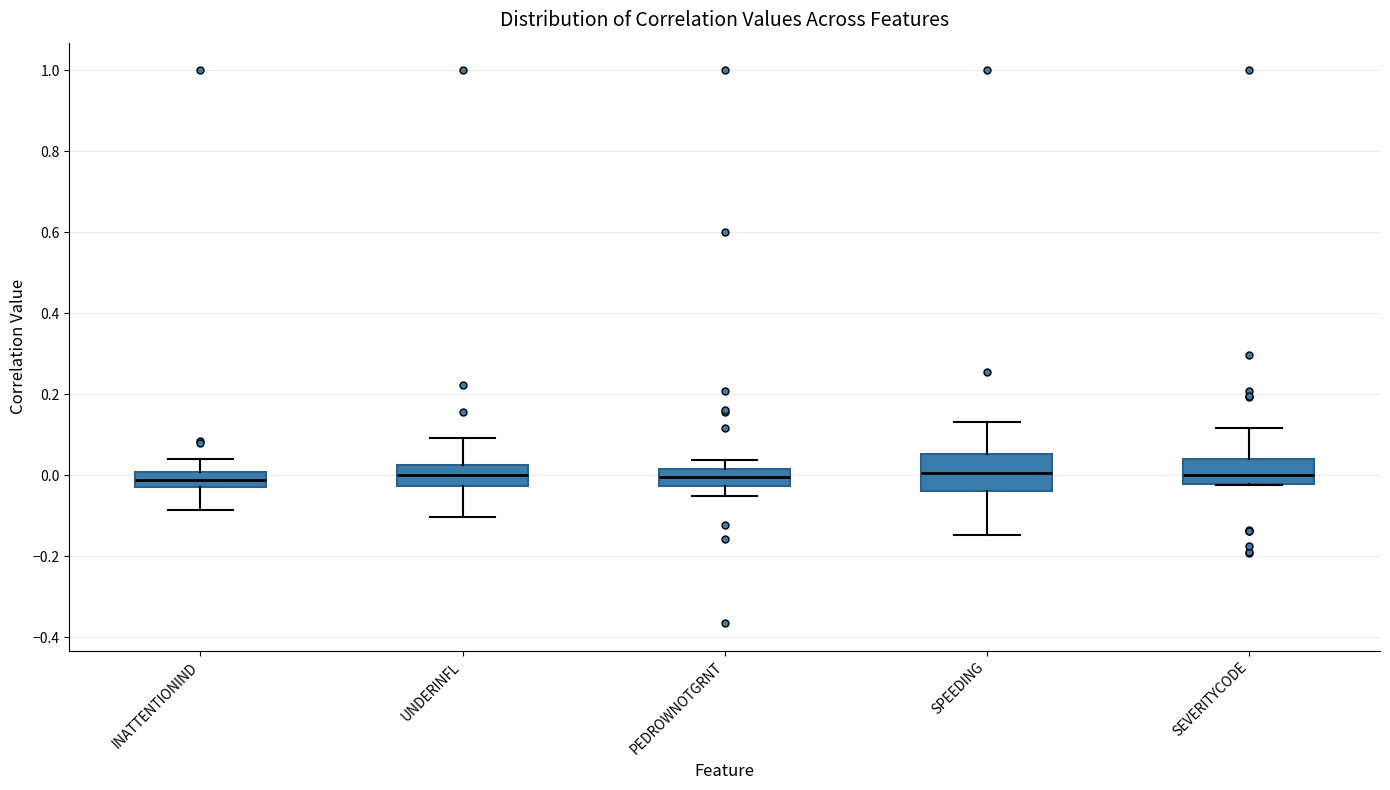

Comparing the boxes themselves (not the whiskers), which one is the tallest?

SPEEDING